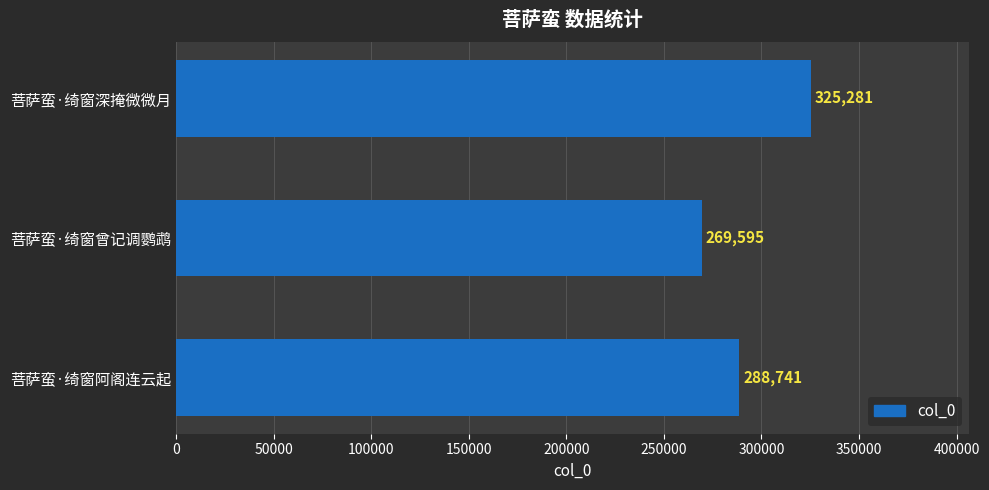

What is the sum of all values?

883617